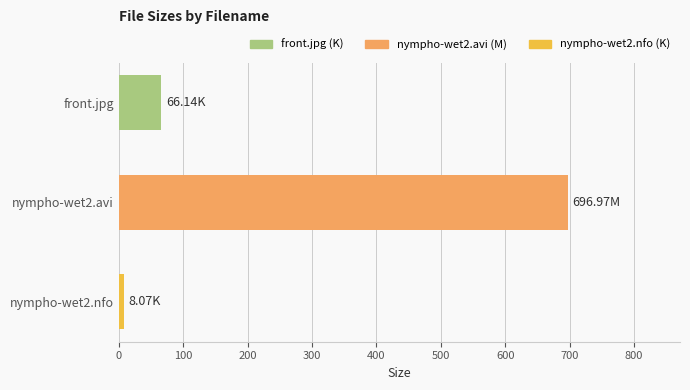

Which has a higher value, front.jpg or nympho-wet2.avi?

nympho-wet2.avi